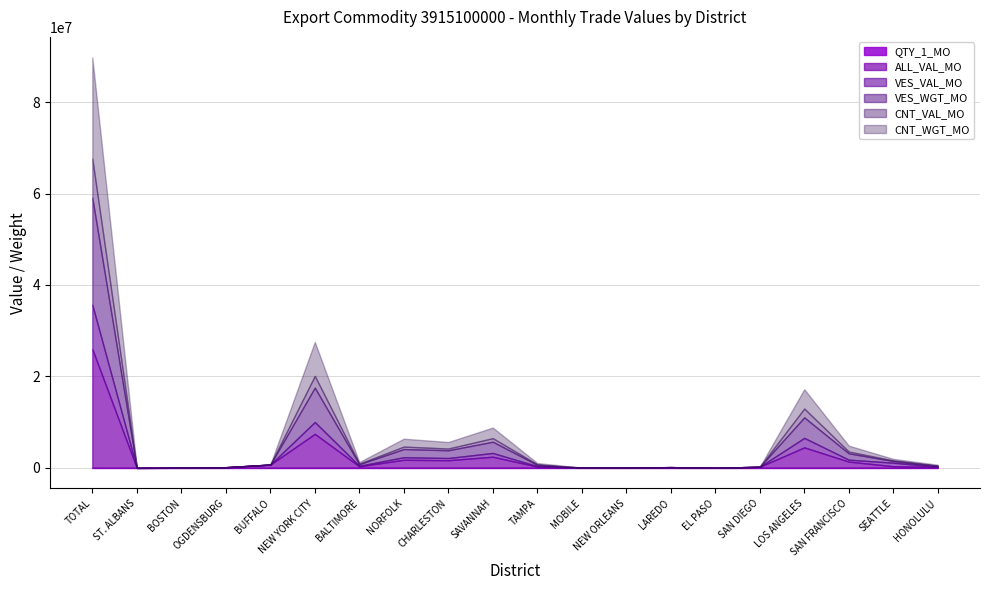

Does the chart have visible grid lines?

Yes